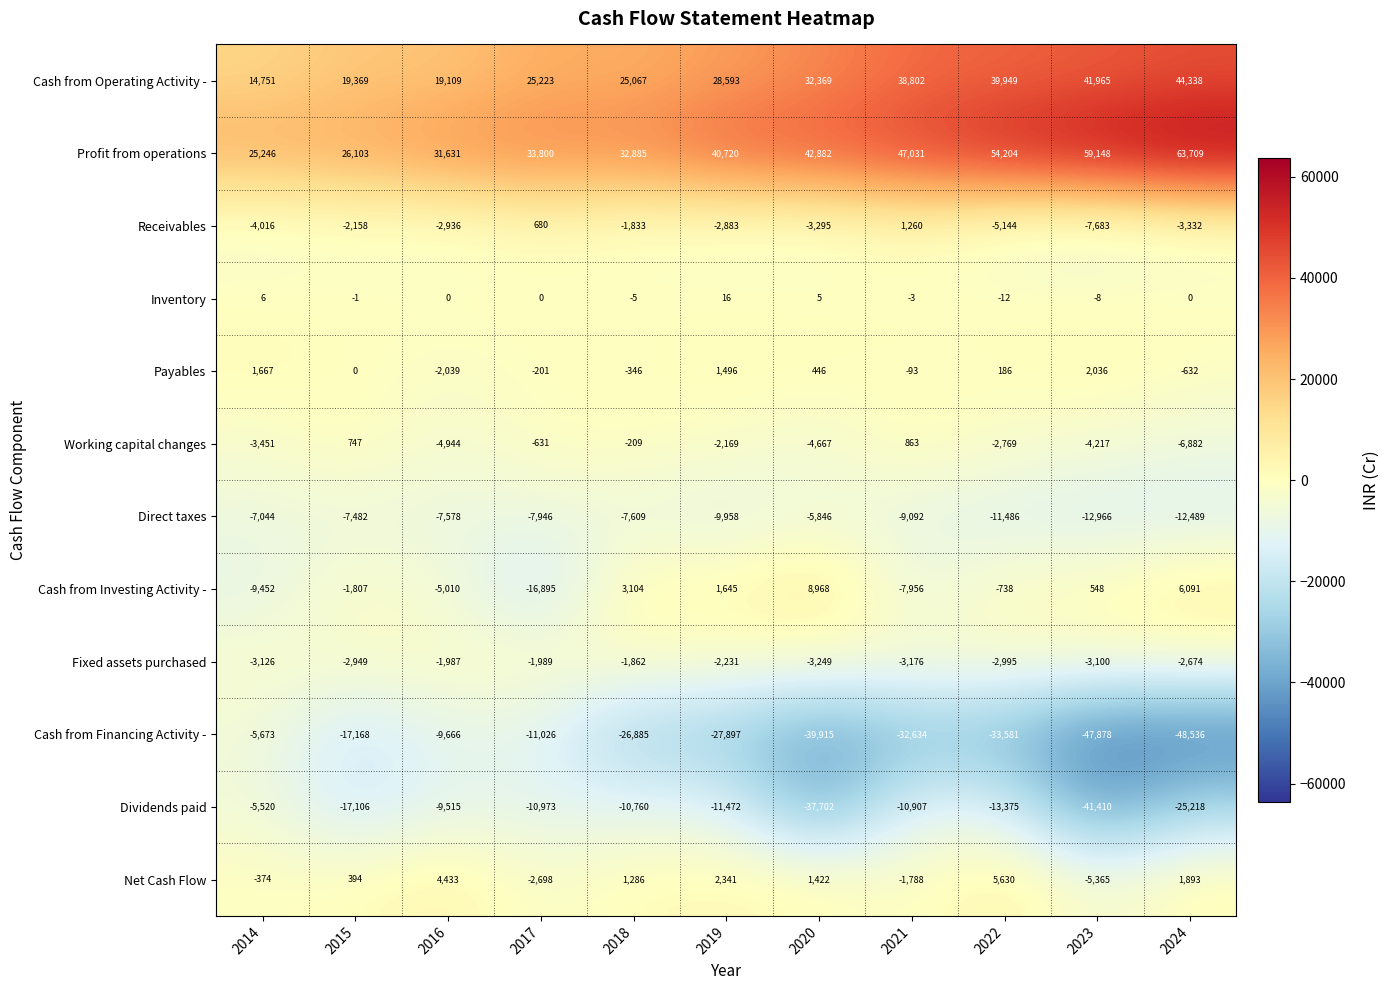

What is the difference between the maximum and minimum values in the Net Cash Flow series?

10995